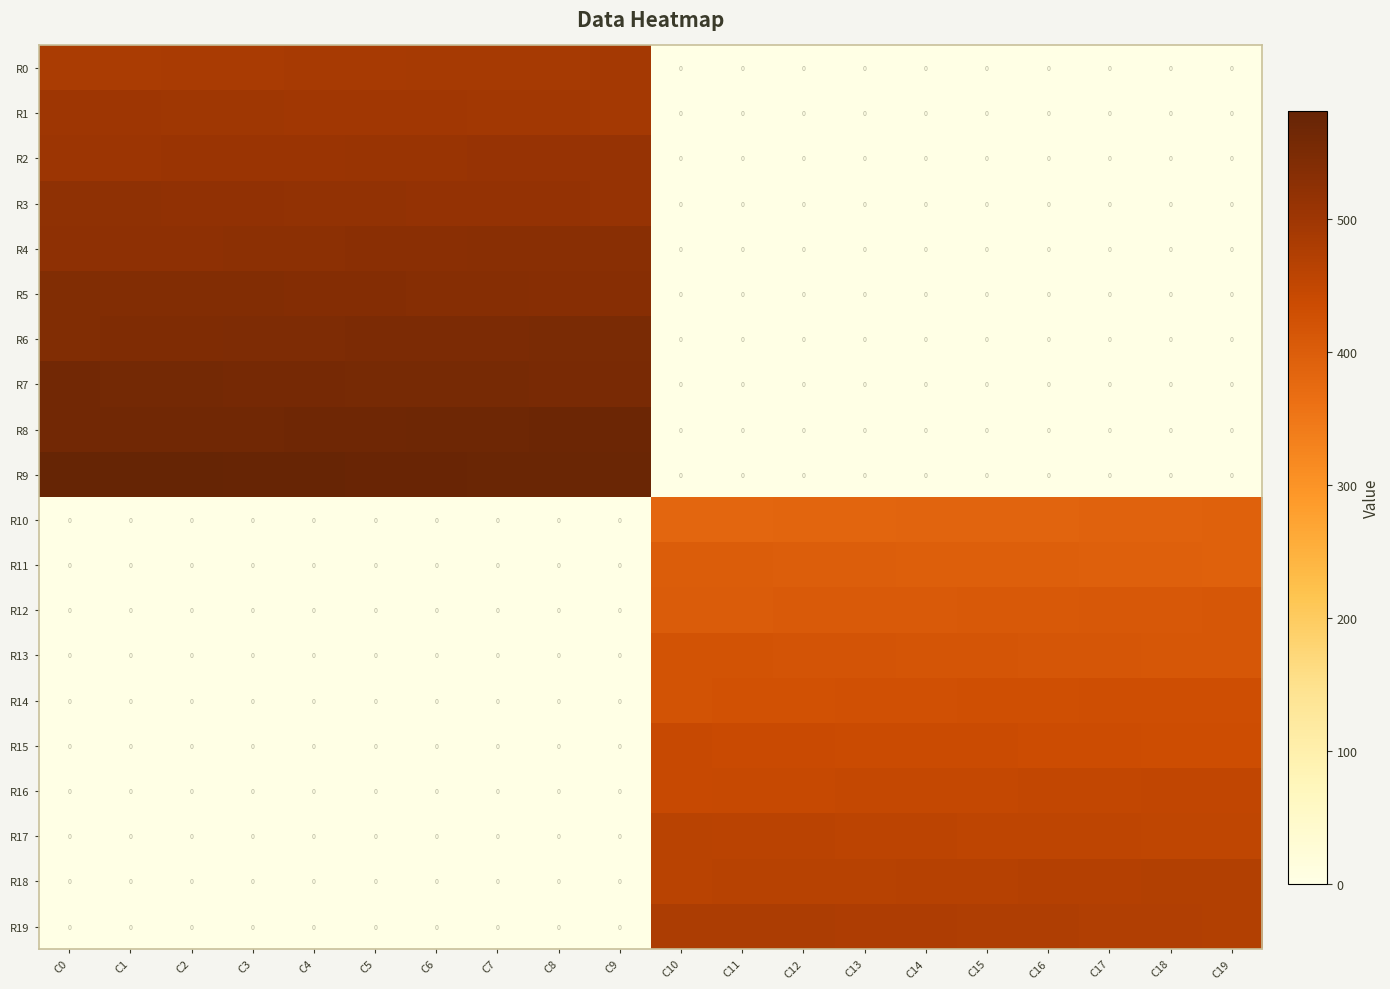

How many data points in R5 are less than 532?

10